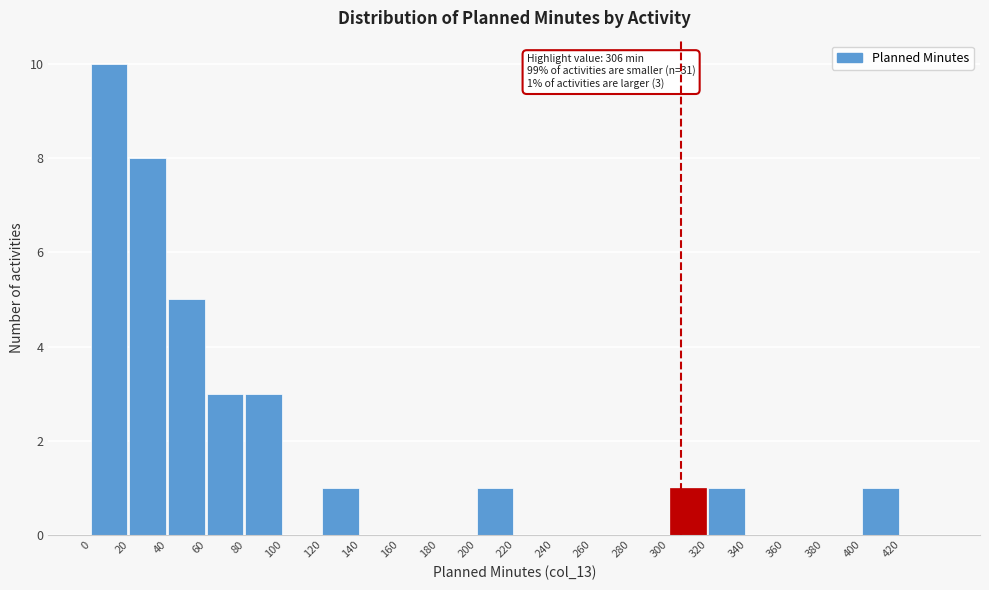

Over which range of the x-axis is the bar tallest?

0 to 20